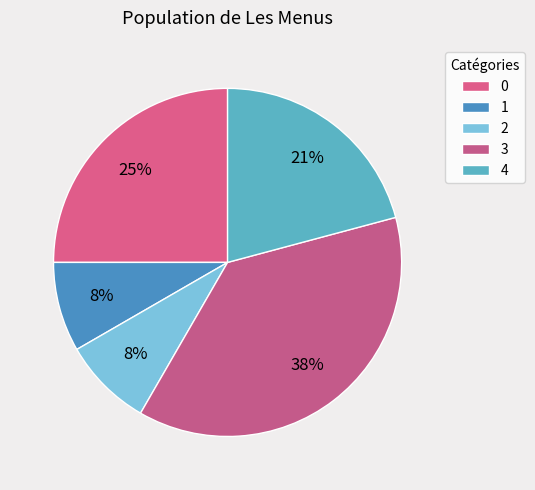

Is there a majority slice in this chart?

No